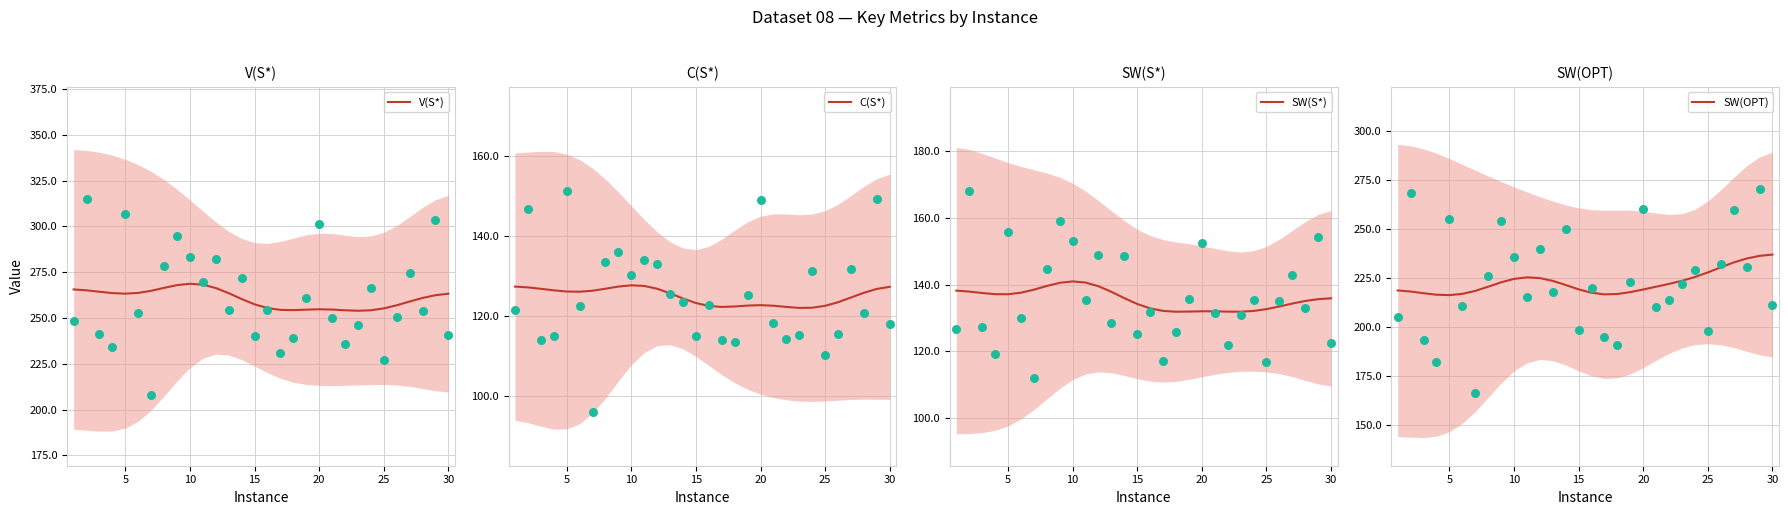

Which series has the largest total across all categories?

V(S*)